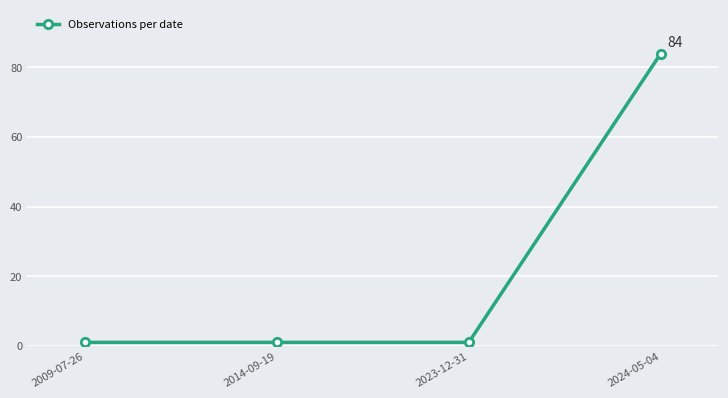

What is the label of the 2nd point from the left?

2014-09-19